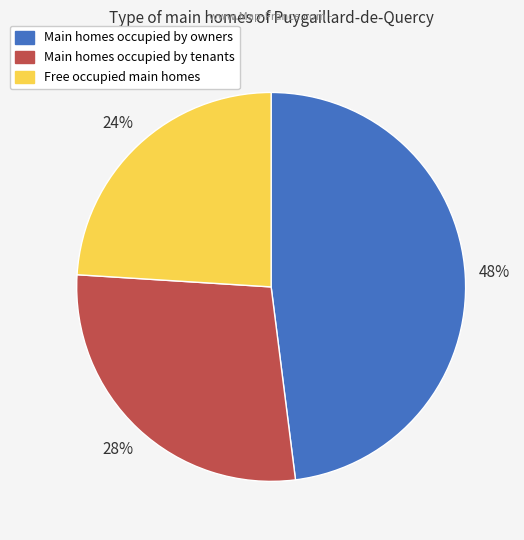

What is the smallest slice in the pie chart?

Free occupied main homes